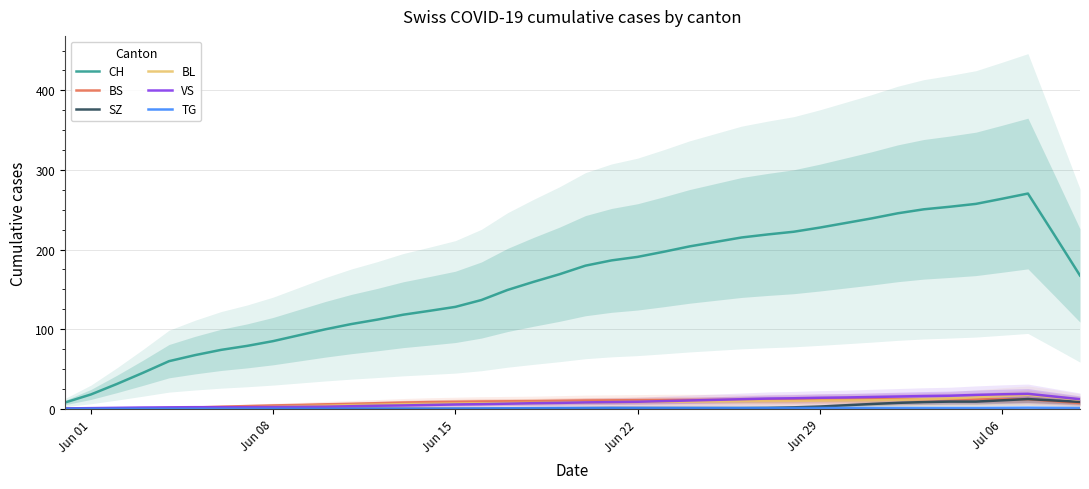

What is the maximum value for SZ?

12.2